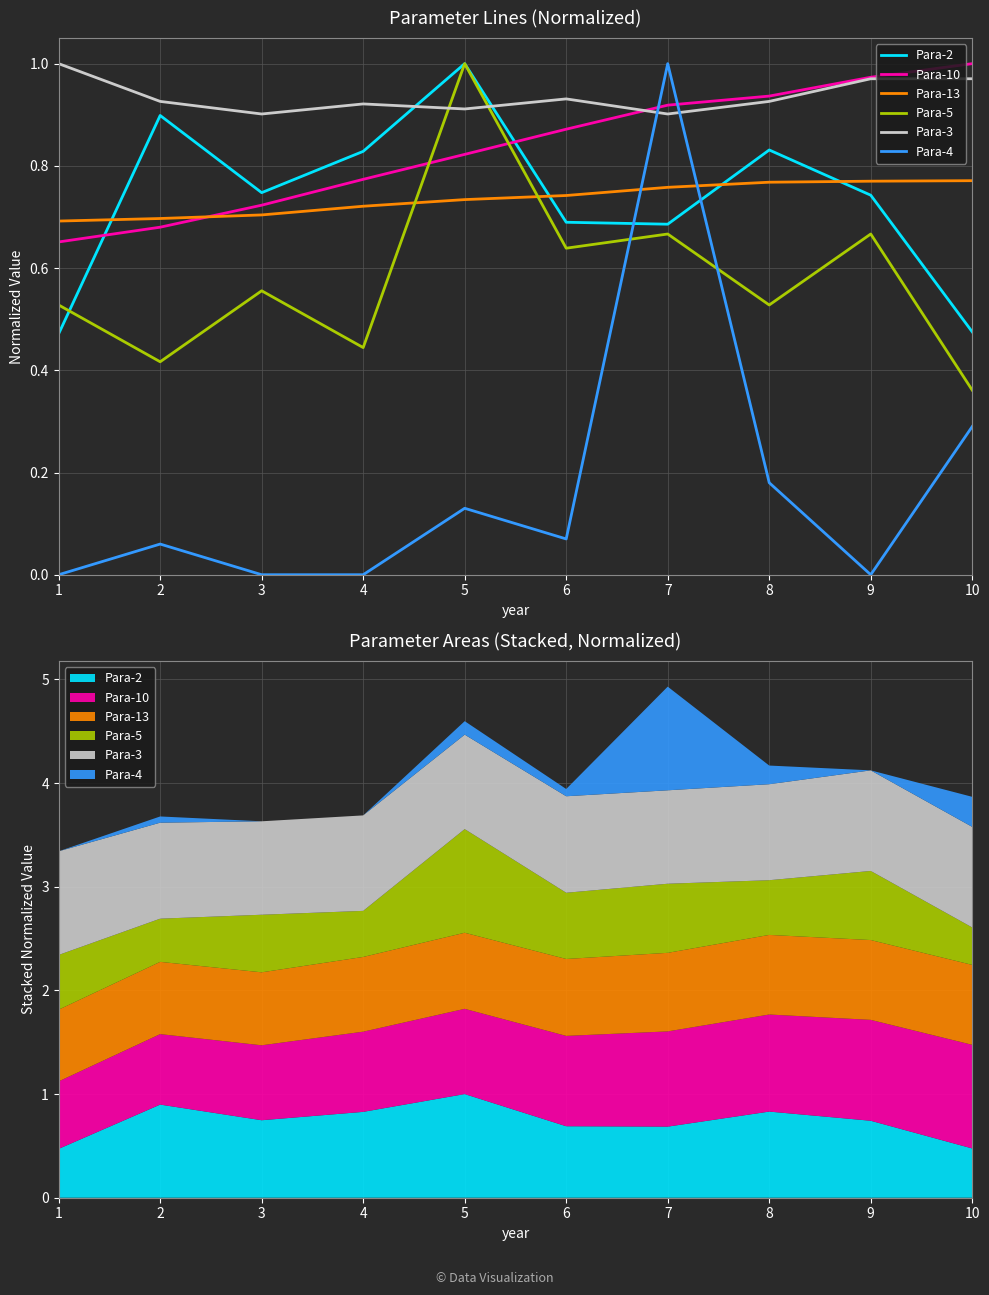

Rank the categories by Para-2 value from highest to lowest.

5, 2, 8, 4, 3, 9, 6, 7, 10, 1